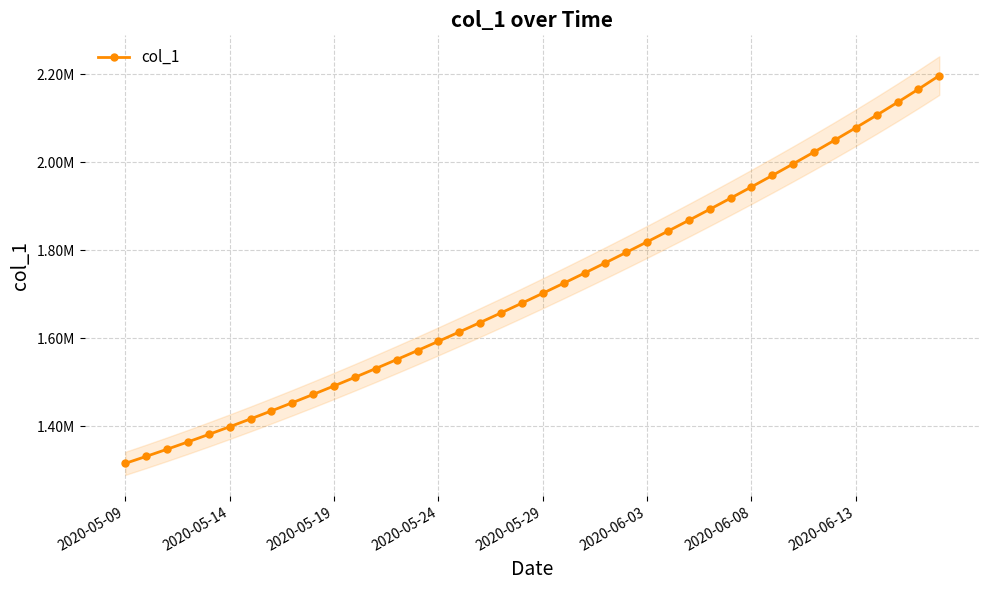

What is the smallest value displayed?

1315099.0